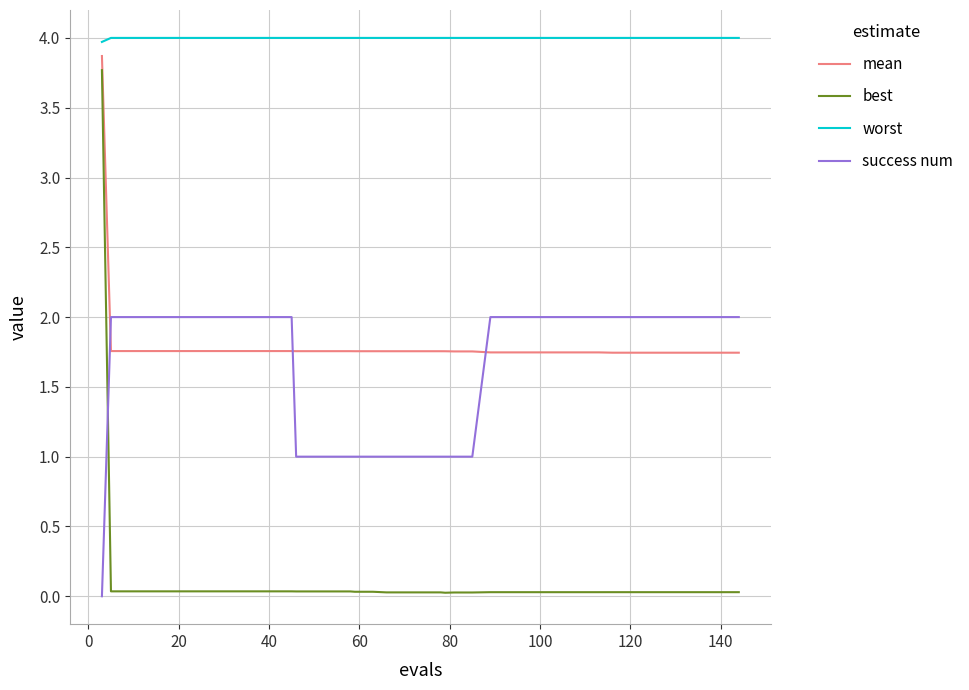

How many categories are shown in the chart?

40